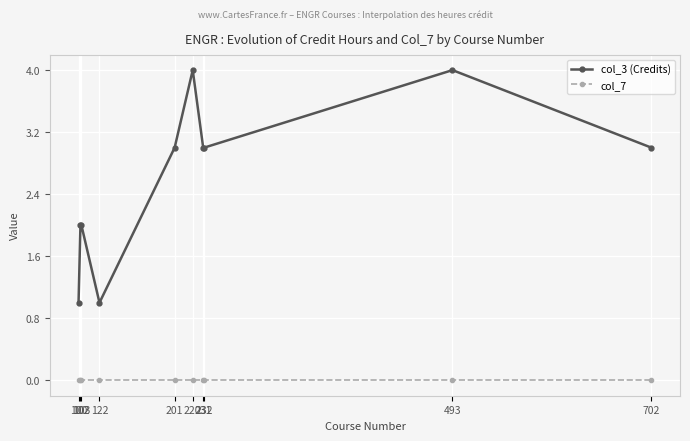

Reading left to right, transcribe all the data shown in this chart.

col_3 (Credits): 1	2	2	1	3	4	3	3	4	3
col_7: 0	0	0	0	0	0	0	0	0	0